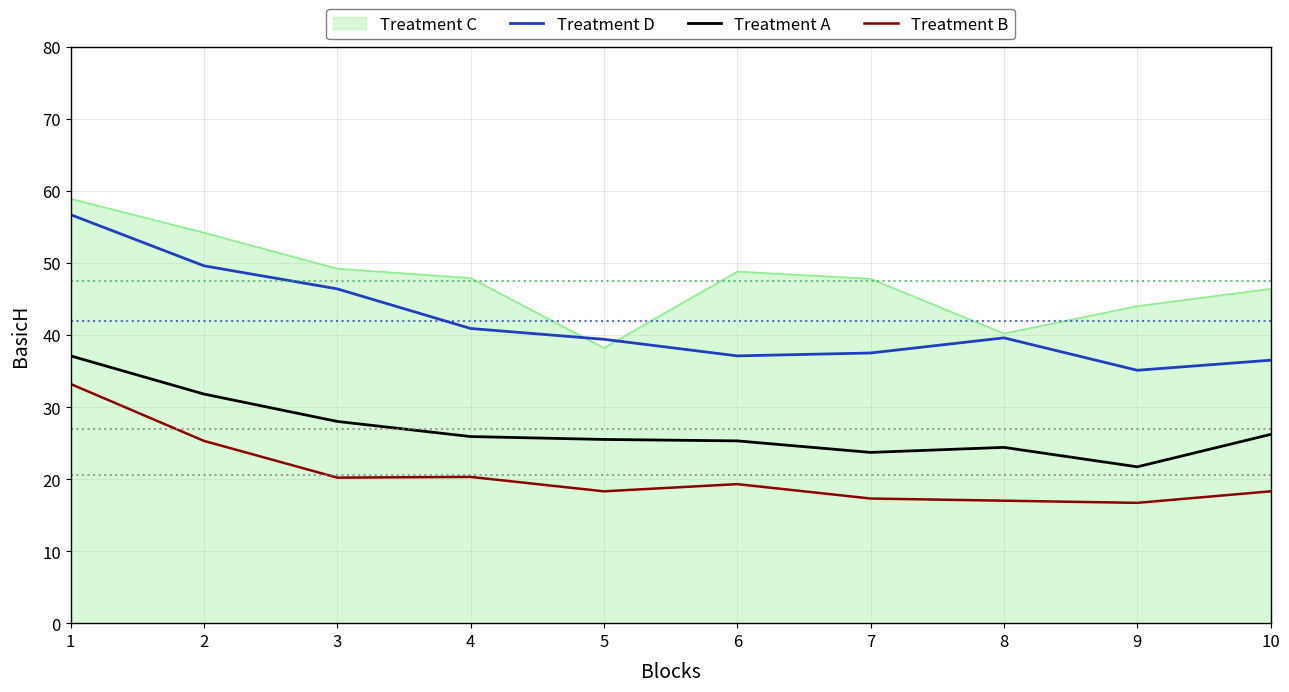

Is it true that Treatment C equals 15.0 at 2?

False